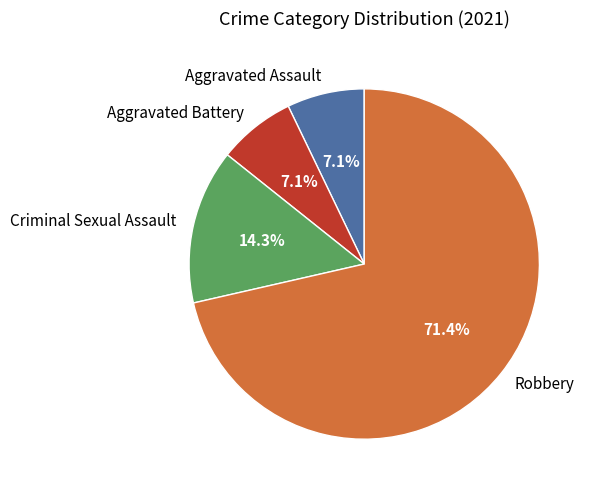

What is the largest slice in the pie chart?

Robbery